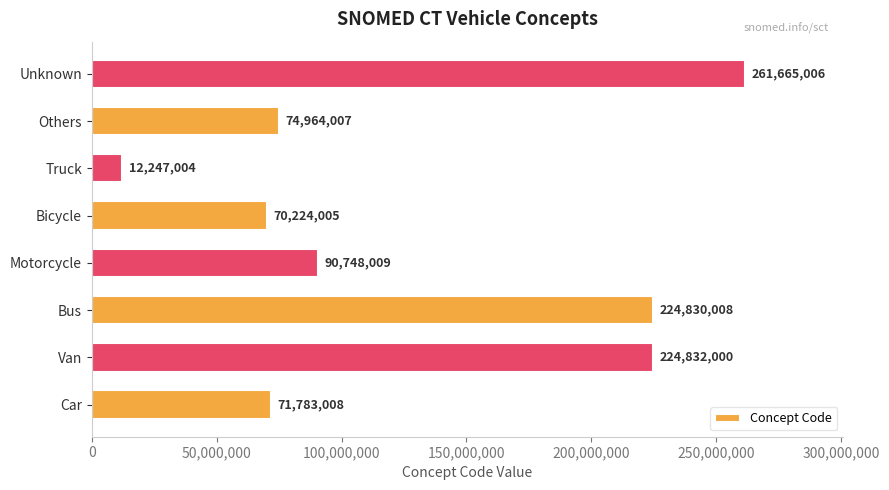

Approximately how many times larger is the value at Van compared to Car?

3.1